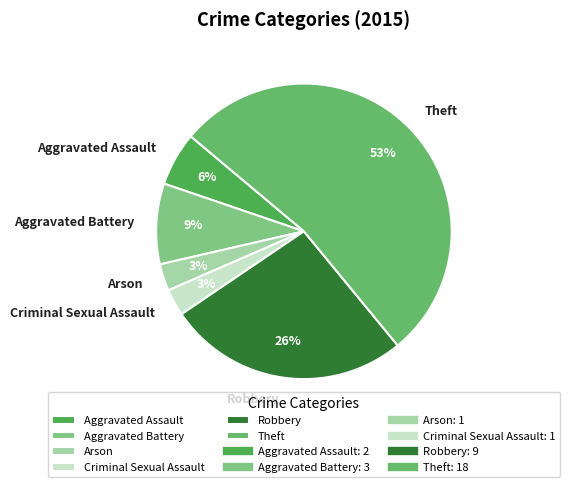

True or false: Theft accounts for 53% of the total.

True